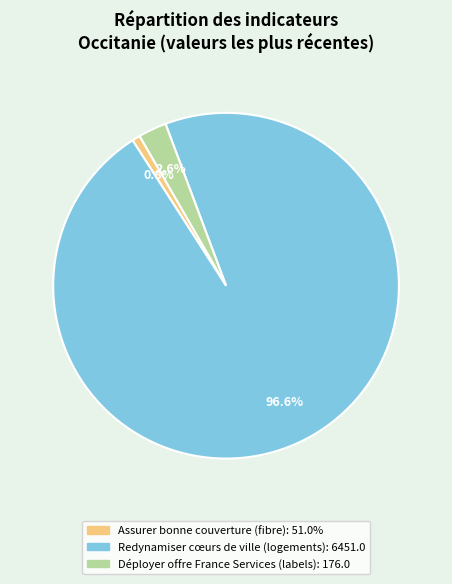

Count the number of slices in the pie.

3